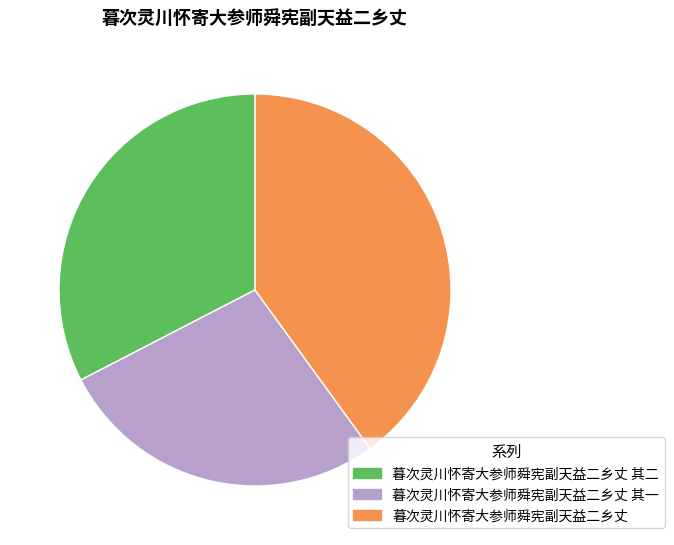

True or false: 暮次灵川怀寄大参师舜宪副天益二乡丈 其二 accounts for 22% of the total.

False